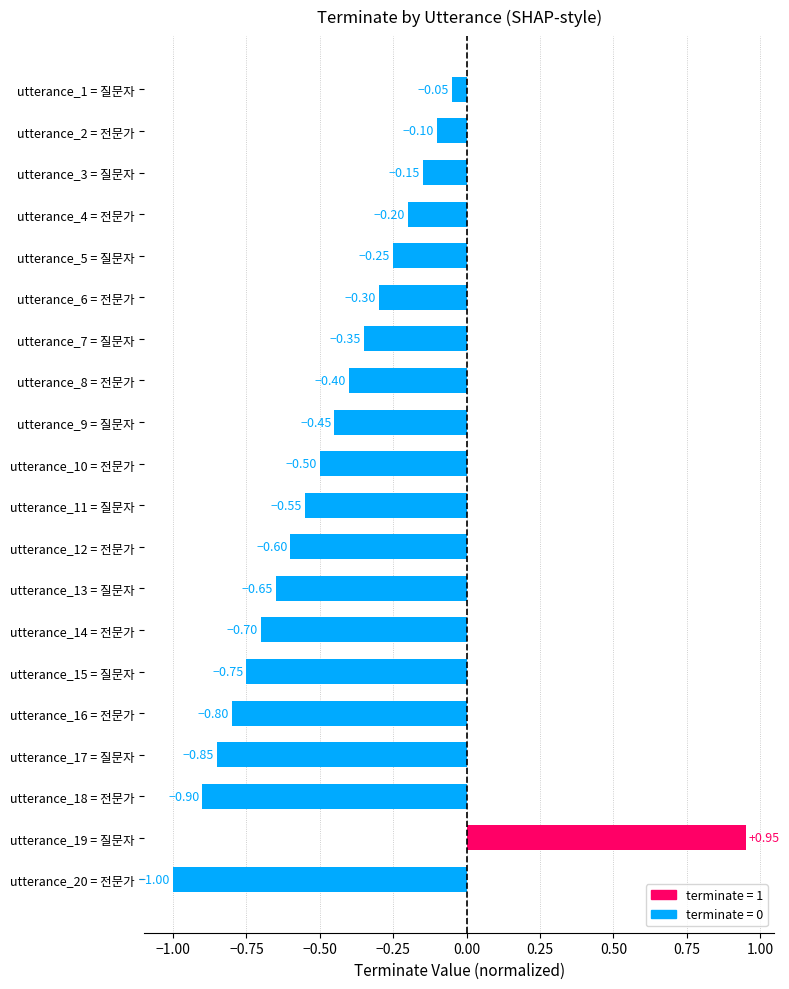

List the labels in order of value, largest first.

utterance_19 = 질문자, utterance_1 = 질문자, utterance_2 = 전문가, utterance_3 = 질문자, utterance_4 = 전문가, utterance_5 = 질문자, utterance_6 = 전문가, utterance_7 = 질문자, utterance_8 = 전문가, utterance_9 = 질문자, utterance_10 = 전문가, utterance_11 = 질문자, utterance_12 = 전문가, utterance_13 = 질문자, utterance_14 = 전문가, utterance_15 = 질문자, utterance_16 = 전문가, utterance_17 = 질문자, utterance_18 = 전문가, utterance_20 = 전문가